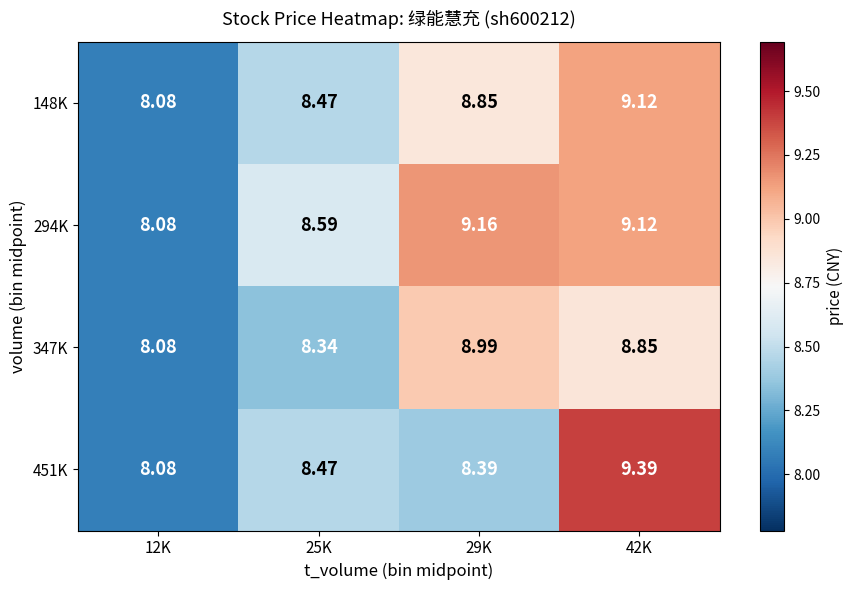

Count the number of categories in the chart.

4